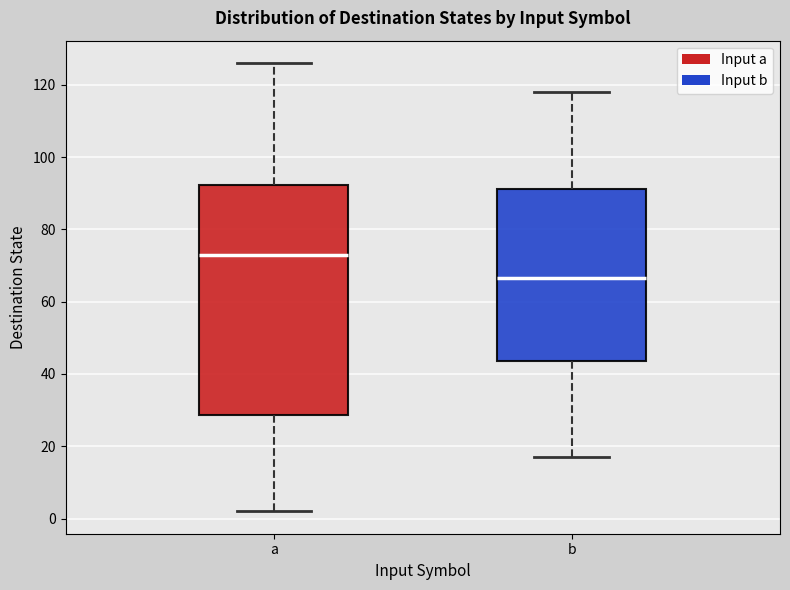

Where is the upper edge of the box for b on the y-axis? The values are not printed on the chart, so give them approximately, as read against the axis.

92